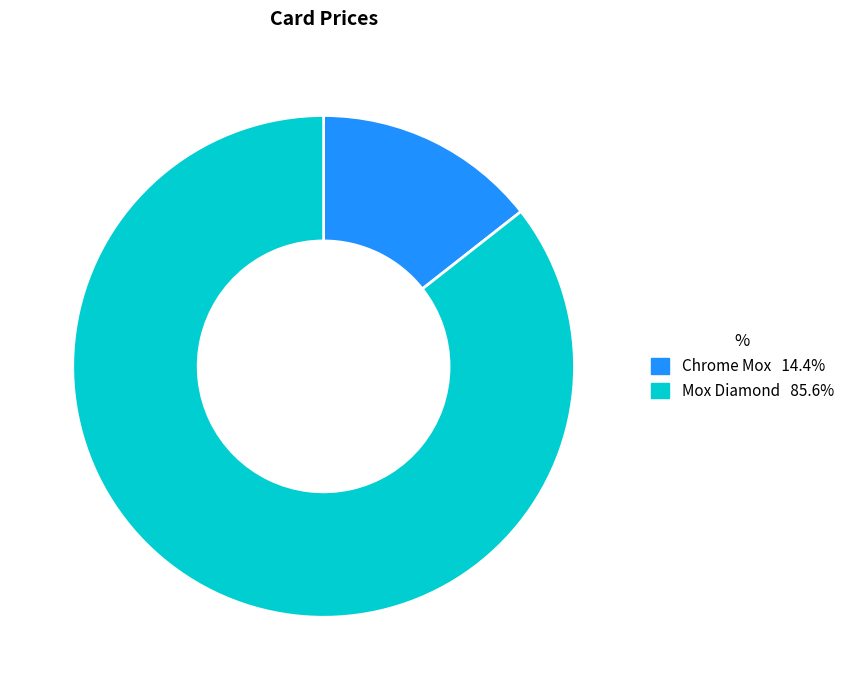

Do Chrome Mox and Mox Diamond together represent more than half of the pie?

Yes